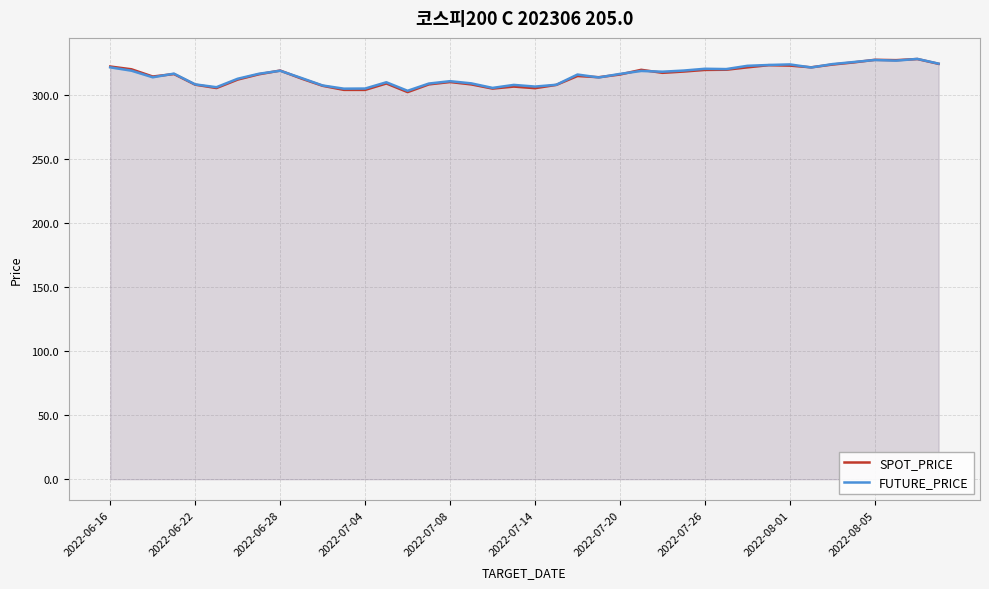

How many values in the FUTURE_PRICE series exceed 316?

21